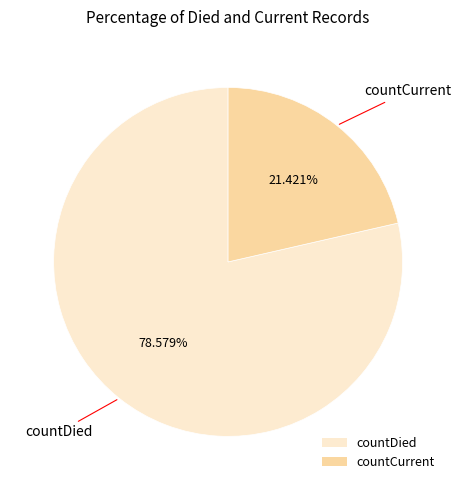

What is the smallest slice in the pie chart?

countCurrent